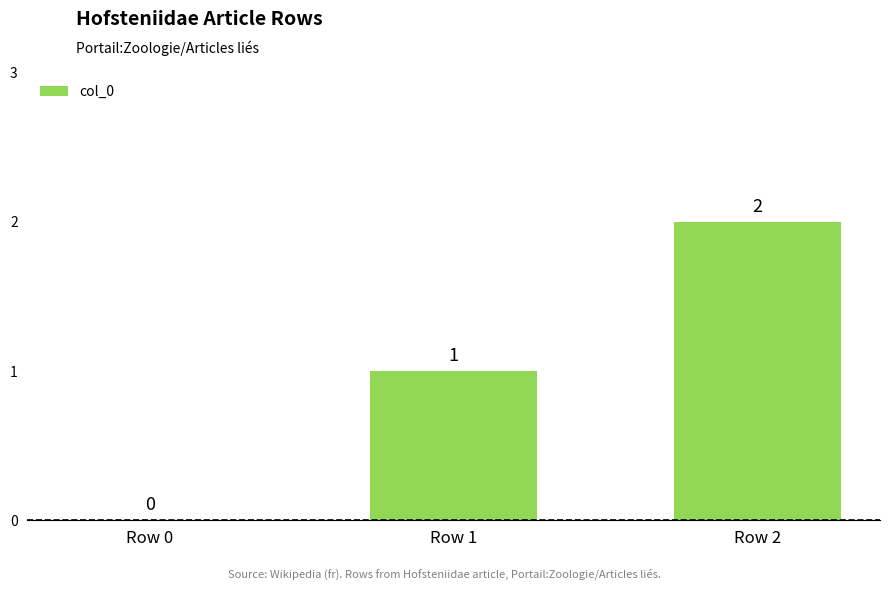

Count the values in the range 0 to 2.

3